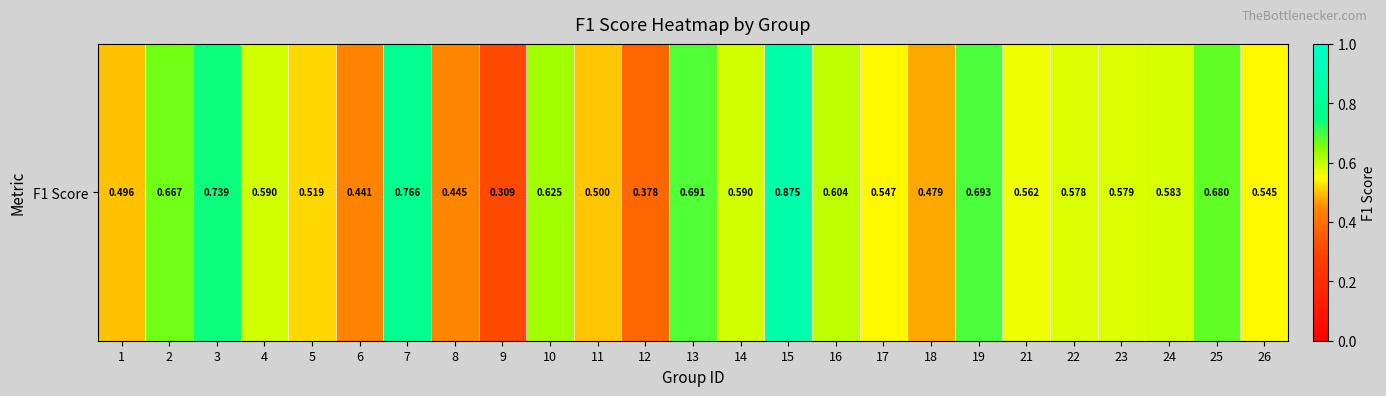

What value does the data have at 11?

0.5